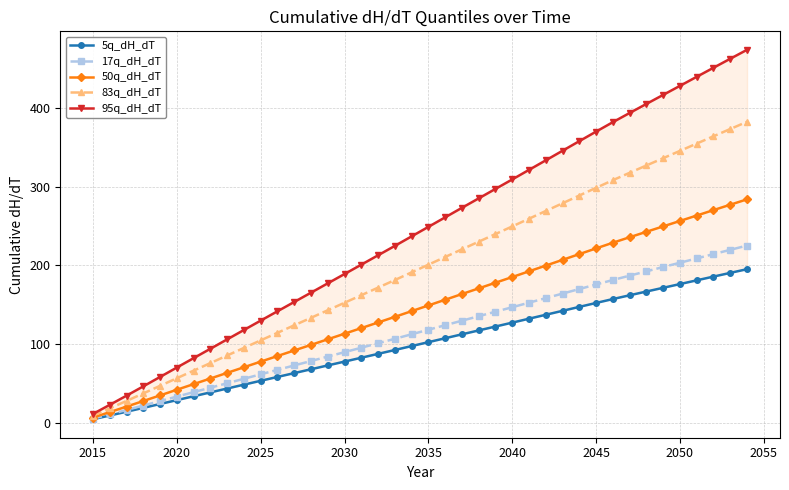

How many data points in 95q_dH_dT are above 249?

20